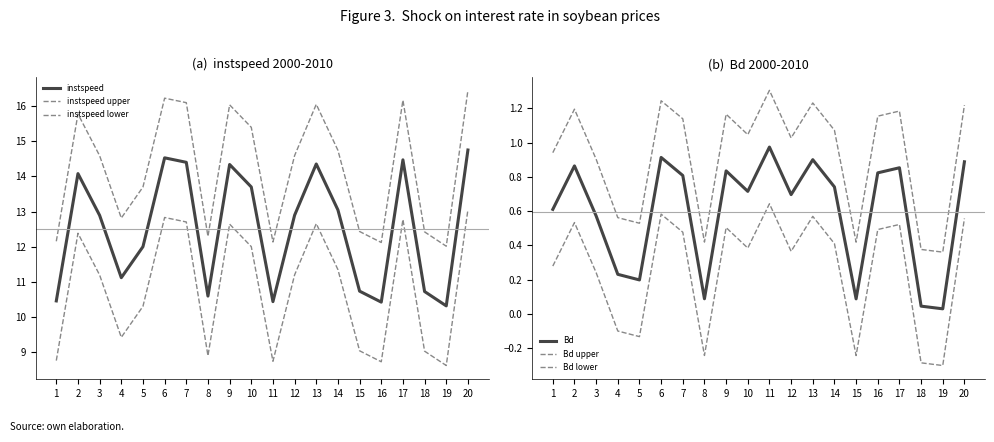

Reading left to right, list all the values displayed in this chart.

instspeed: 10.5	14.1	12.9	11.1	12.0	14.5	14.4	10.6	14.3	13.7	10.4	12.9	14.4	13.0	10.7	10.4	14.5	10.7	10.3	14.8
instspeed upper: 12.2	15.8	14.6	12.8	13.7	16.2	16.1	12.3	16.0	15.4	12.1	14.6	16.0	14.7	12.4	12.1	16.2	12.4	12.0	16.4
instspeed lower: 8.8	12.4	11.2	9.4	10.3	12.8	12.7	8.9	12.6	12.0	8.8	11.2	12.7	11.4	9.0	8.7	12.8	9.0	8.6	13.1
Bd: 0.6	0.9	0.6	0.2	0.2	0.9	0.8	0.1	0.8	0.7	1.0	0.7	0.9	0.7	0.1	0.8	0.9	0.0	0.0	0.9
Bd upper: 0.9	1.2	0.9	0.6	0.5	1.2	1.1	0.4	1.2	1.0	1.3	1.0	1.2	1.1	0.4	1.2	1.2	0.4	0.4	1.2
Bd lower: 0.3	0.5	0.2	-0.1	-0.1	0.6	0.5	-0.2	0.5	0.4	0.6	0.4	0.6	0.4	-0.2	0.5	0.5	-0.3	-0.3	0.6